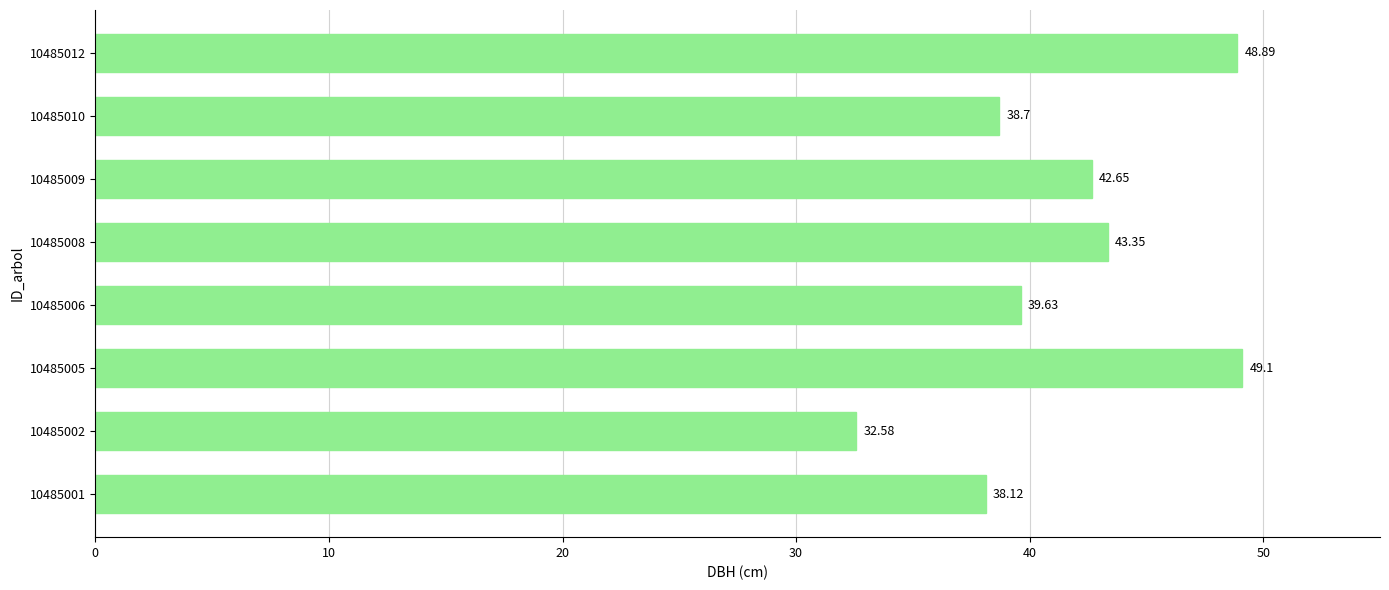

What is the change in value from 10485006 to 10485010?

-0.9